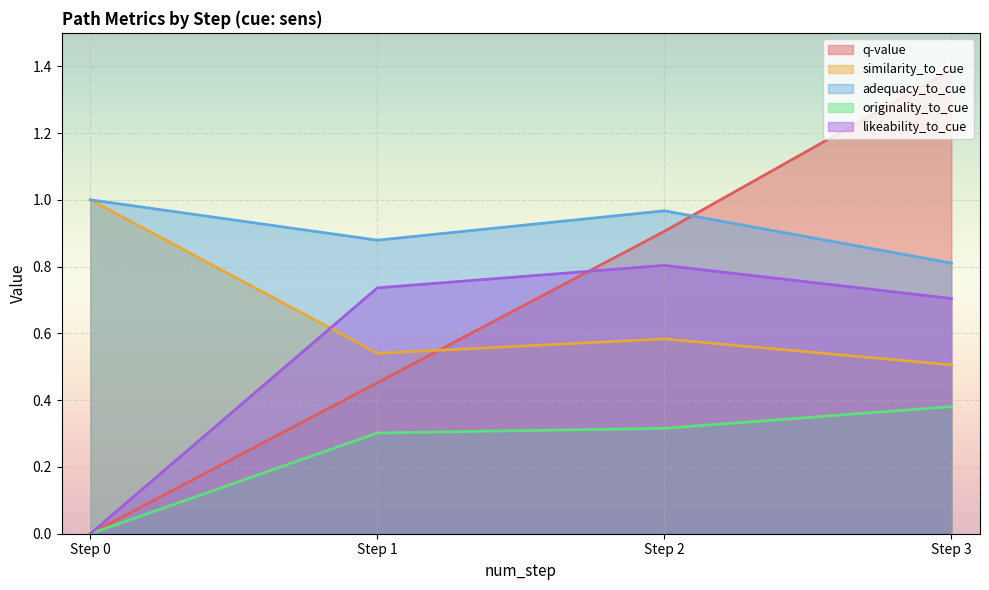

Is the value of similarity_to_cue at Step 1 greater than the value of originality_to_cue at Step 3?

Yes